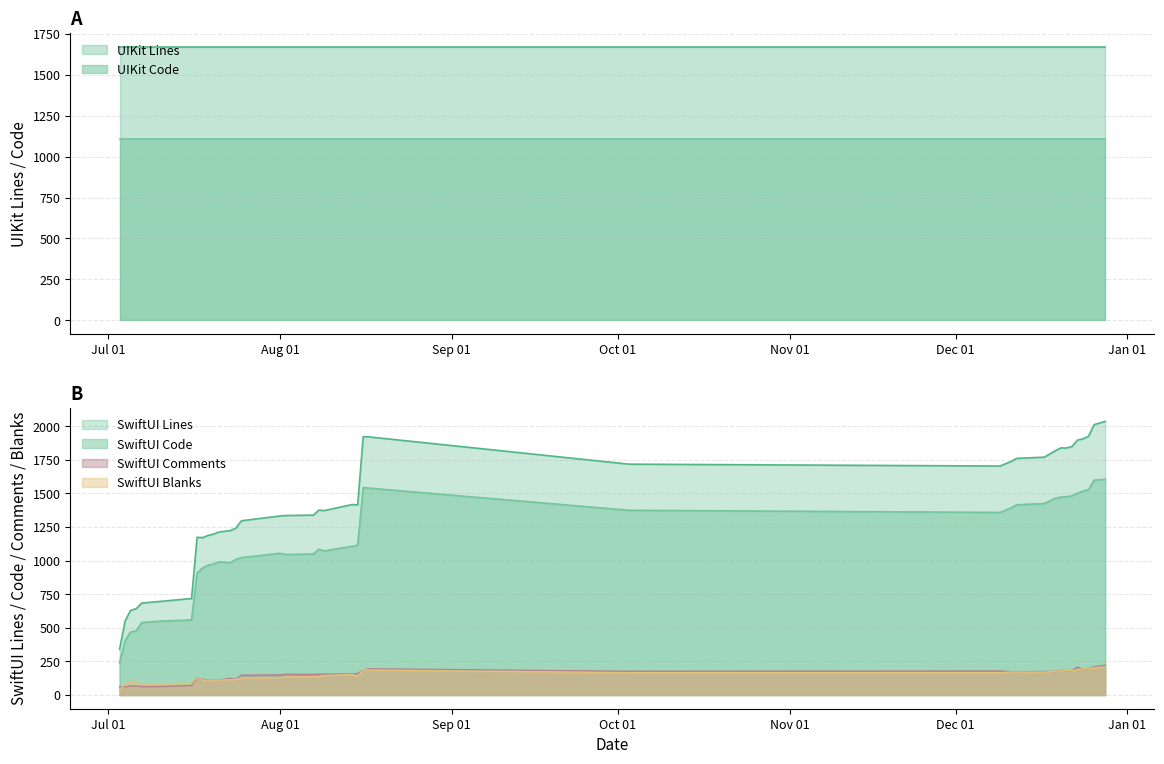

True or false: SwiftUI Lines and SwiftUI Comments intersect in this chart.

False